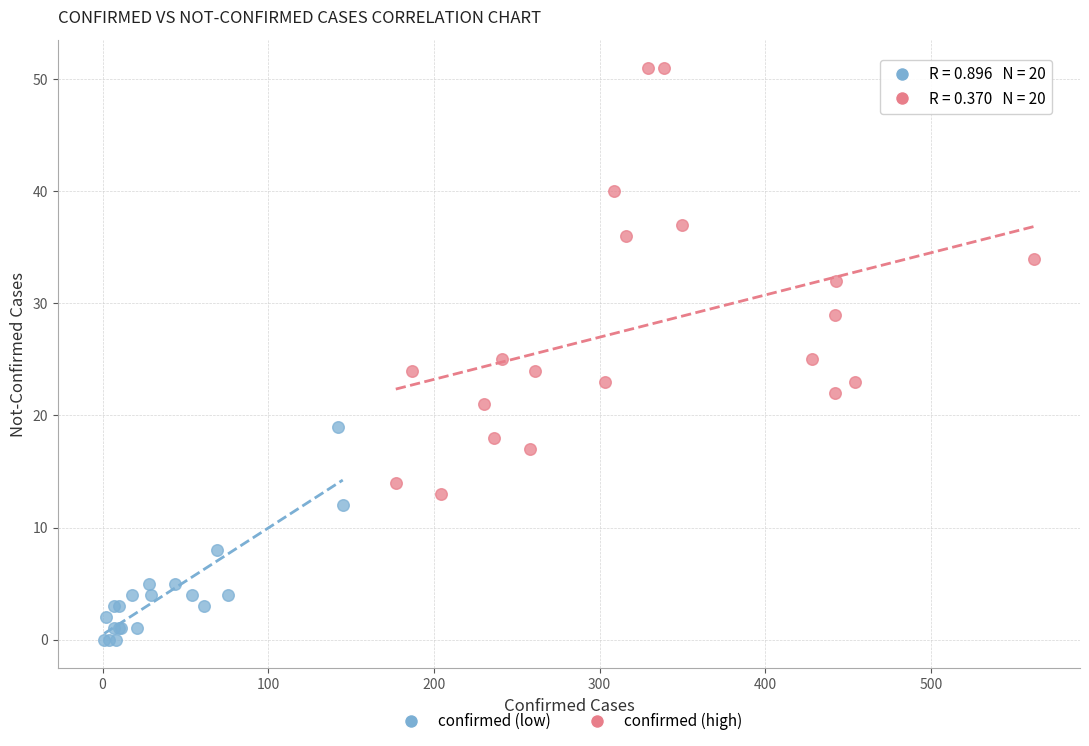

Which series contains the highest Y value?

confirmed (high)